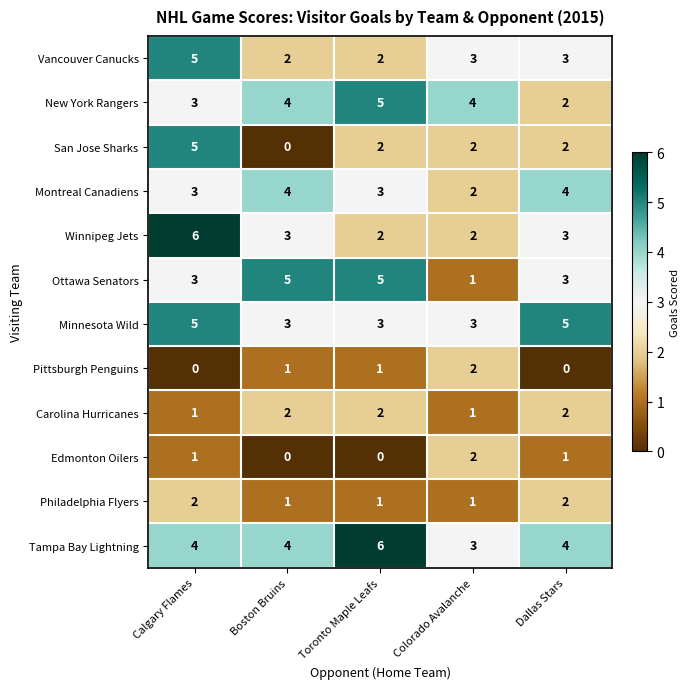

What is the sum of the Vancouver Canucks values at Boston Bruins and Toronto Maple Leafs?

4